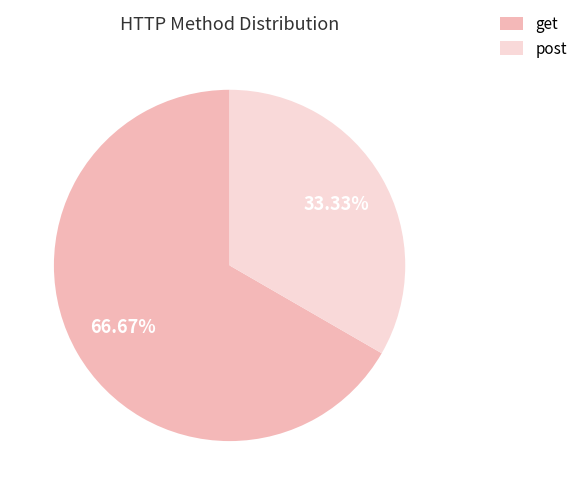

What is the smallest slice in the pie chart?

post